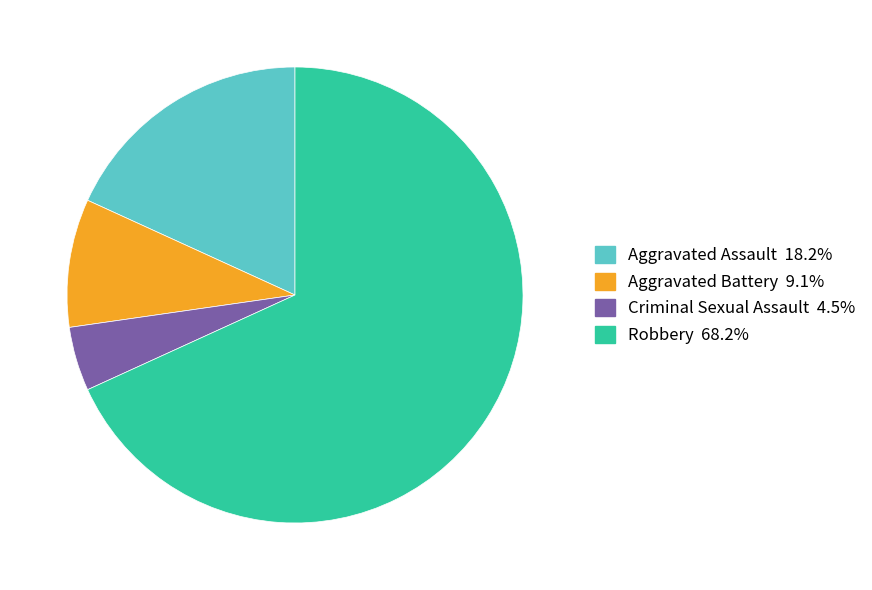

Which category has the smallest portion of the pie?

Criminal Sexual Assault